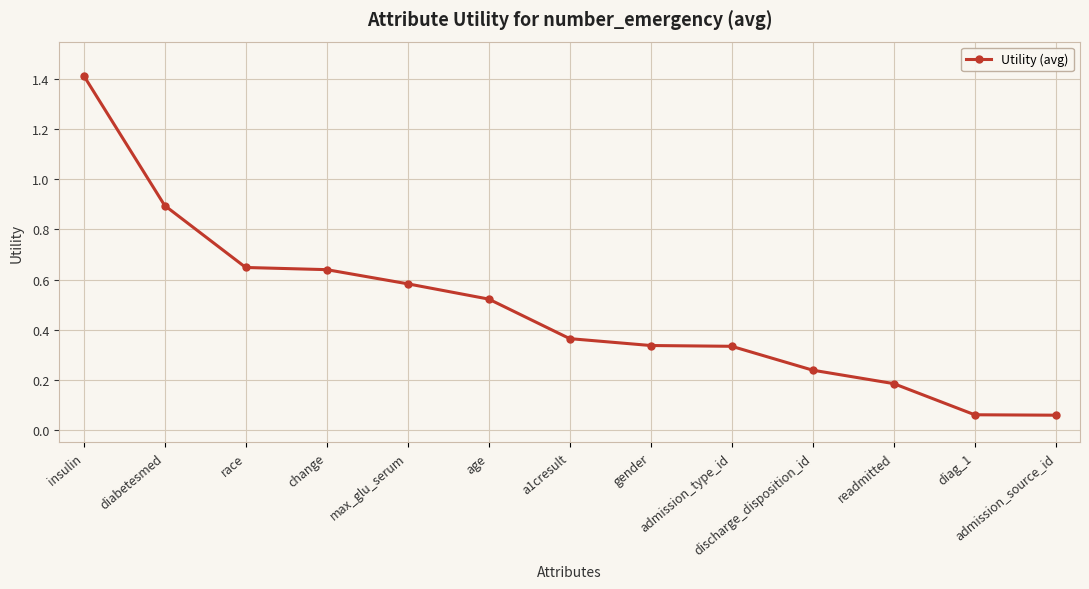

What is the difference between the maximum and minimum values?

1.4